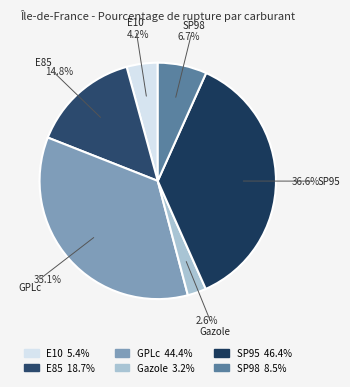

The GPLc slice represents 35% of the pie. True or false?

True